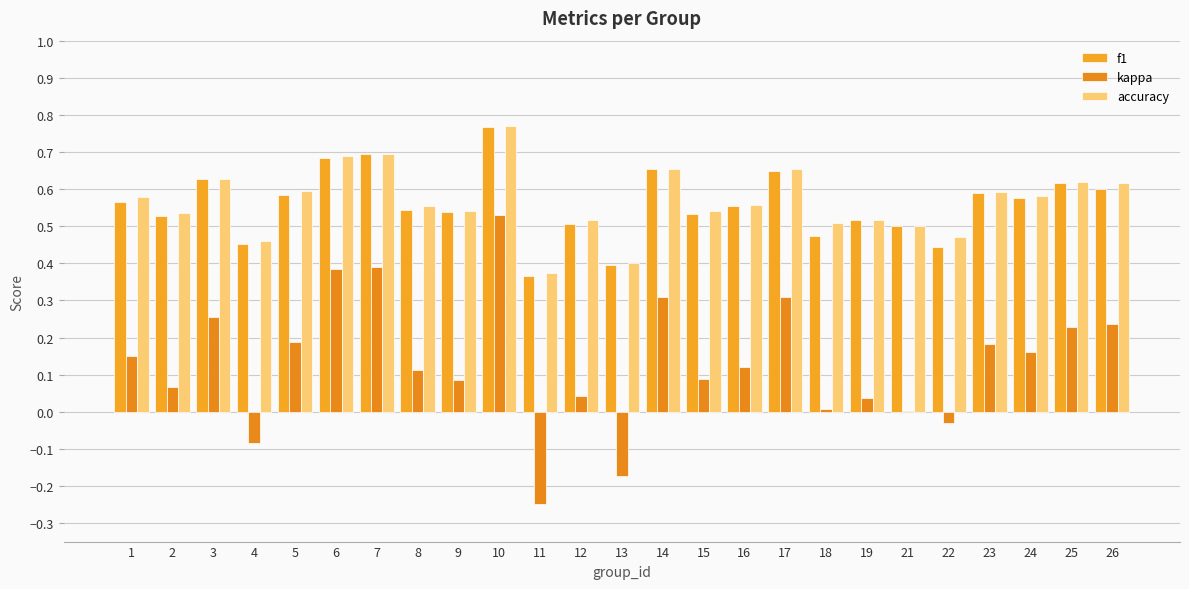

Where is accuracy nearest to the value 0?

11